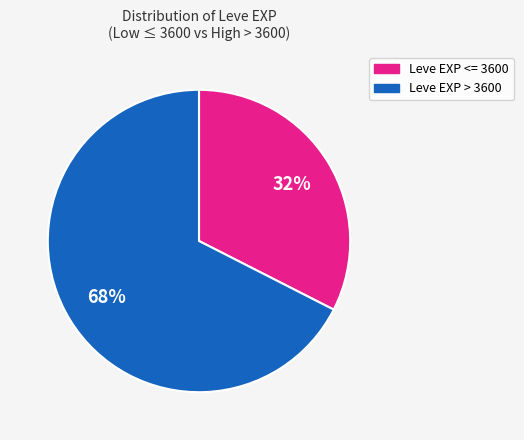

To the nearest percent, what is the combined percentage of Leve EXP <= 3600 and Leve EXP > 3600?

100%